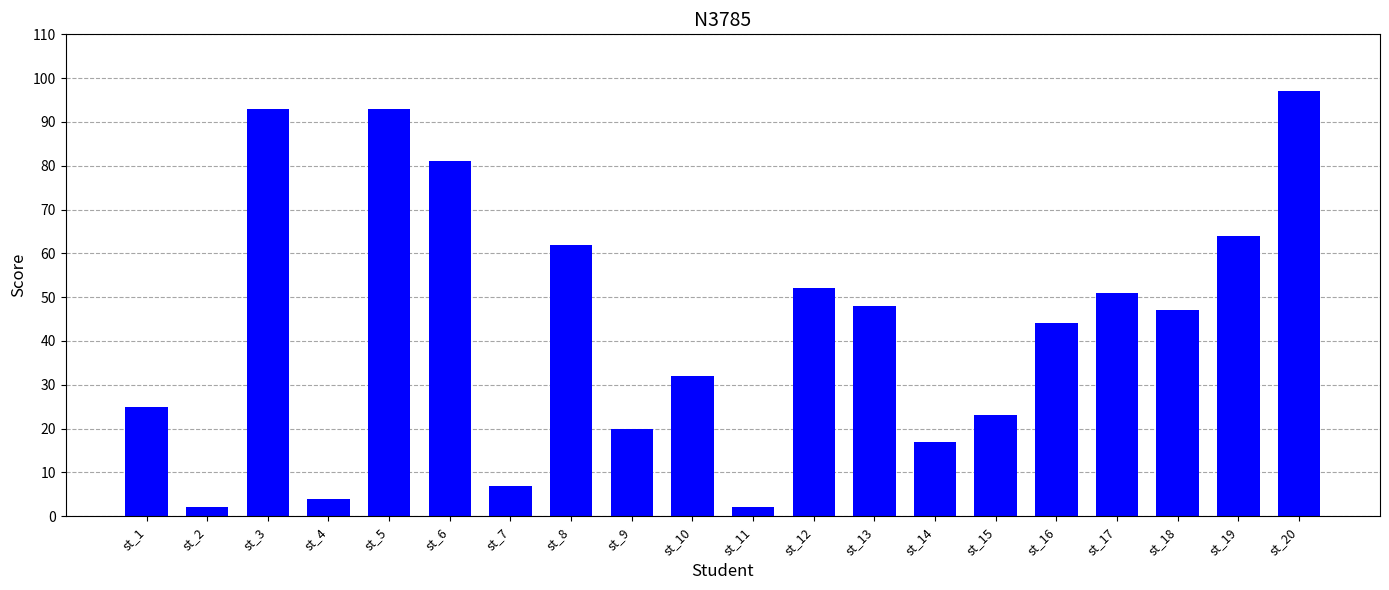

What is the smallest value displayed?

2